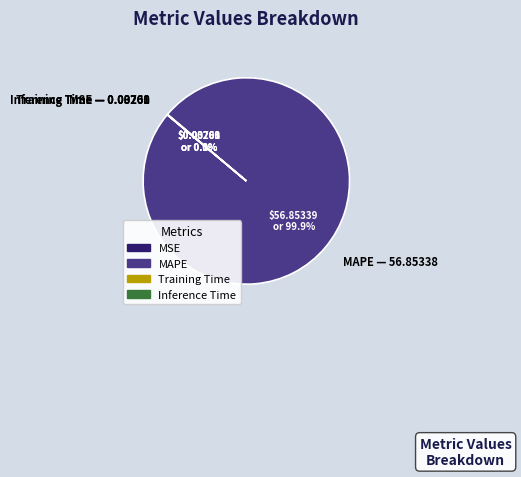

To the nearest percent, what is the difference between the largest and smallest slice percentages?

100%